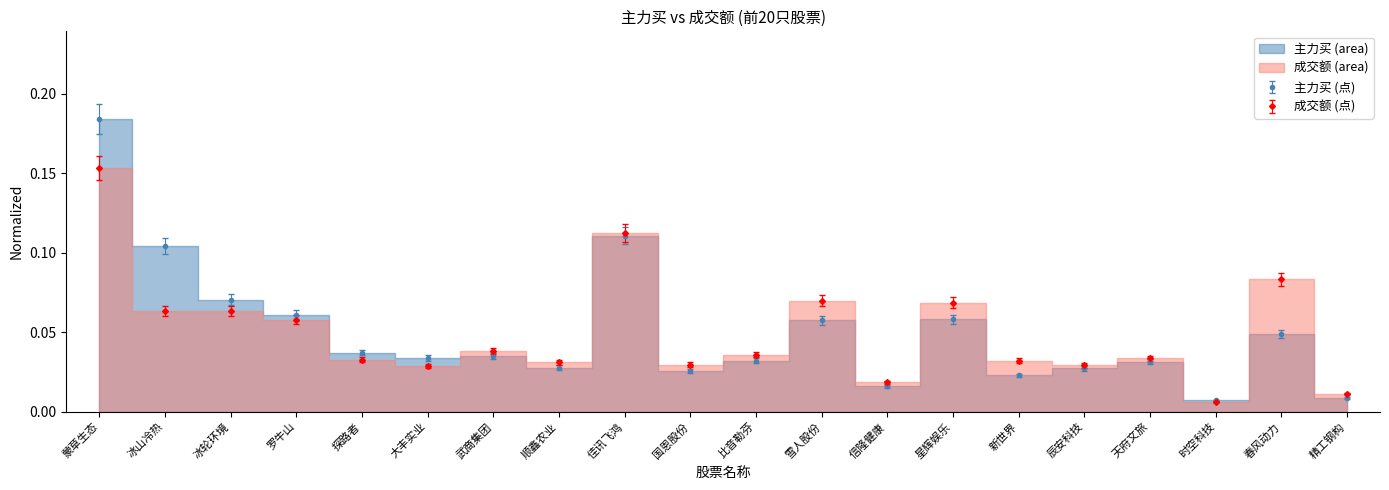

True or false: 主力买 has a value of 0.0 at 顺鑫农业.

True